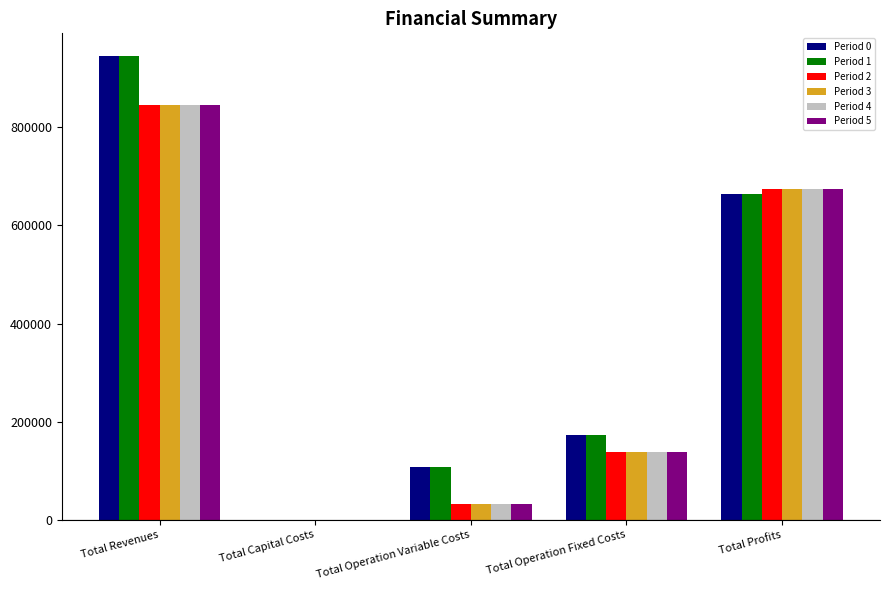

Which series changed the most between Total Revenues and Total Profits?

Period 0